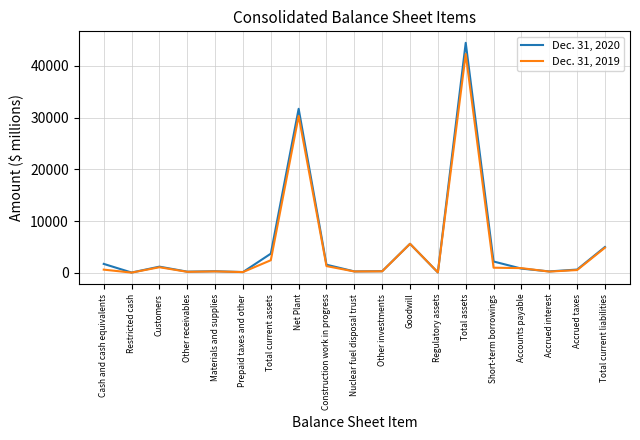

True or false: Dec. 31, 2020 has more than 2 points higher than both neighbors.

True